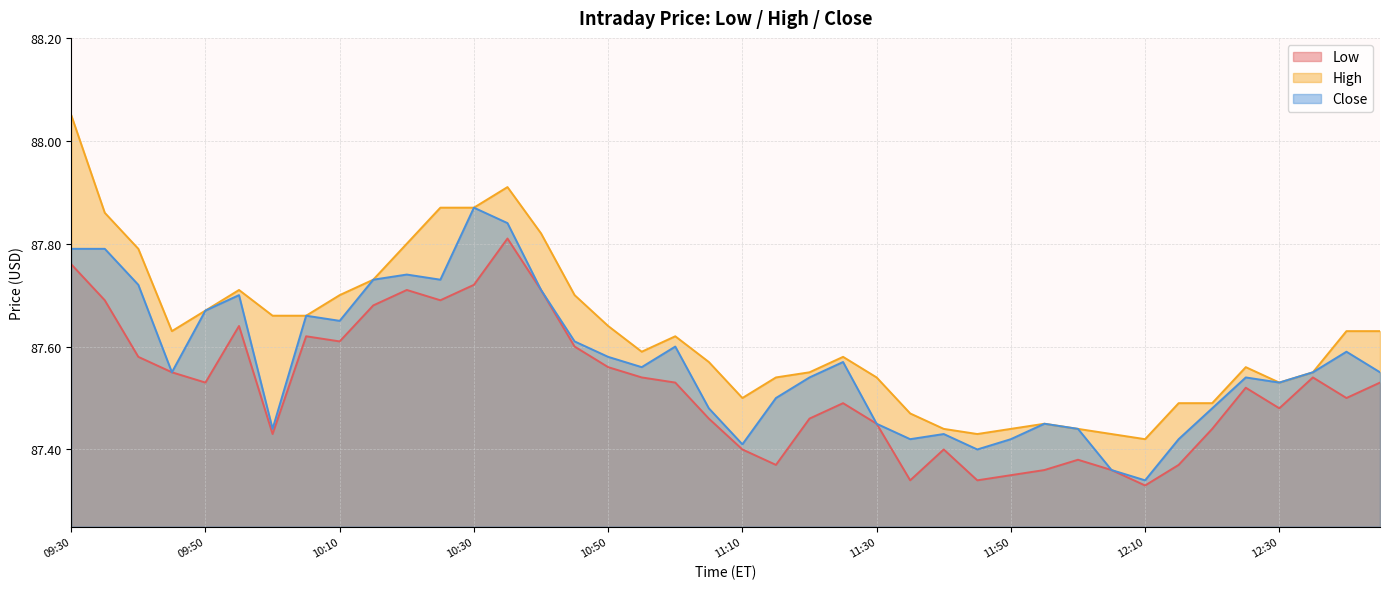

True or false: Low and High cross at least once.

False